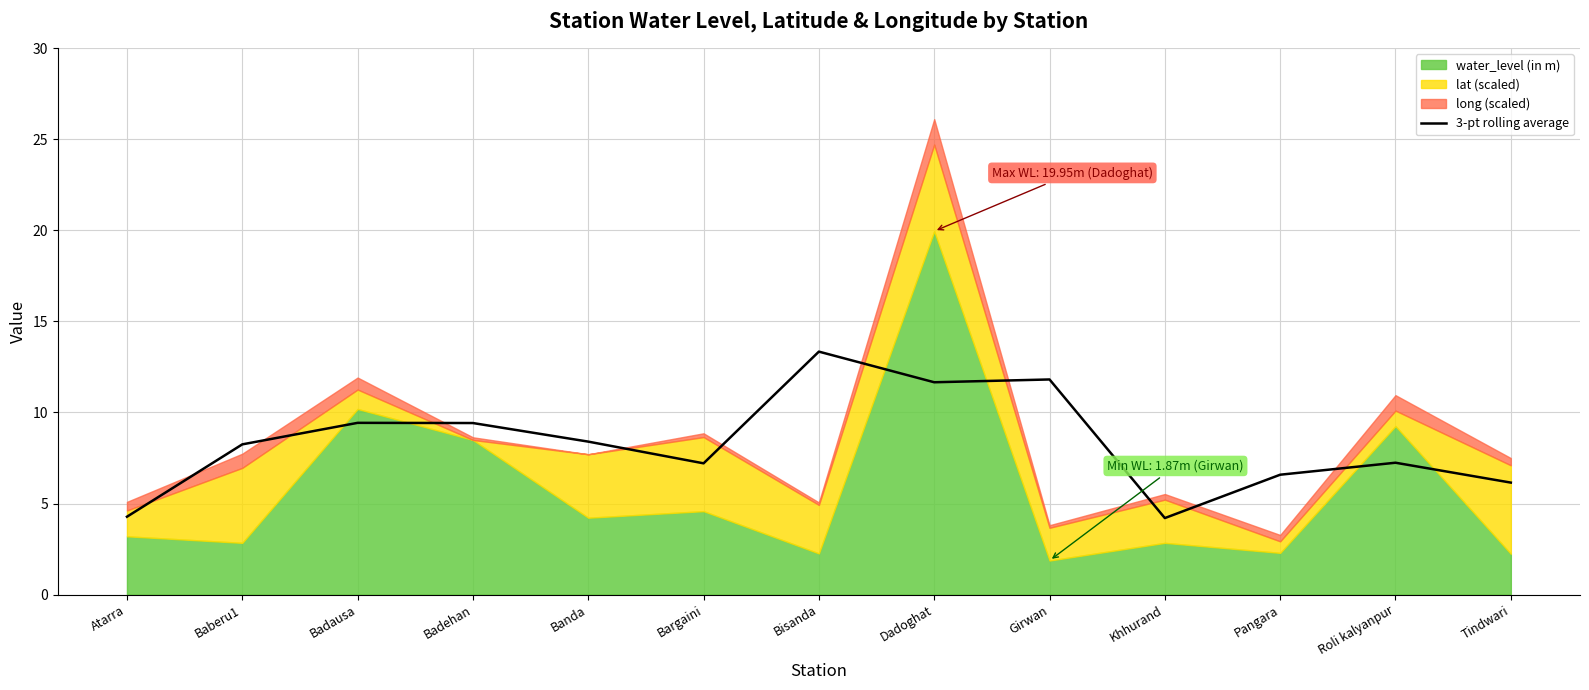

Approximately how many times larger is the value at Pangara compared to Girwan?

0.6